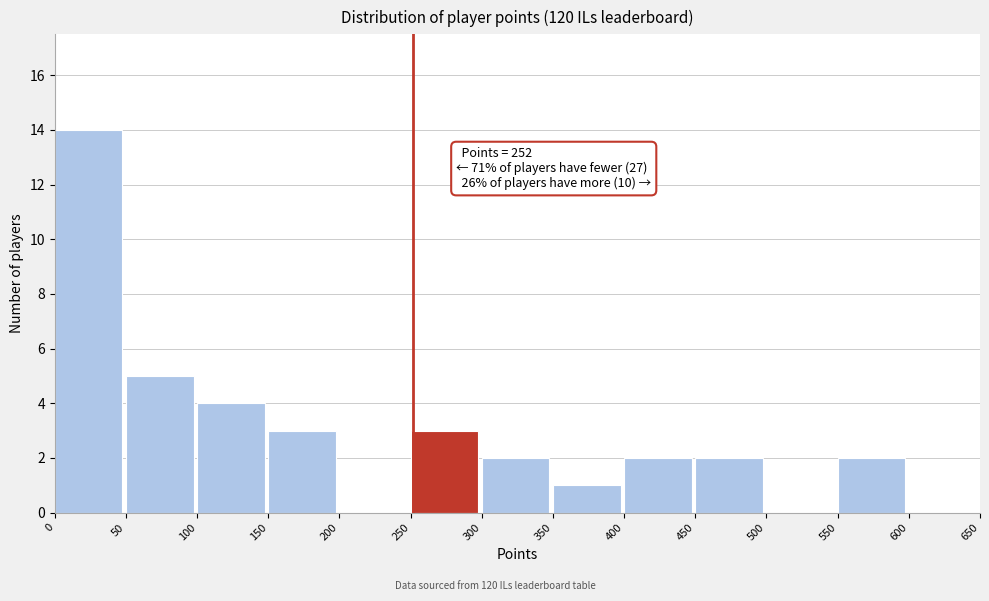

Which range on the x-axis has the tallest bar?

0 to 50